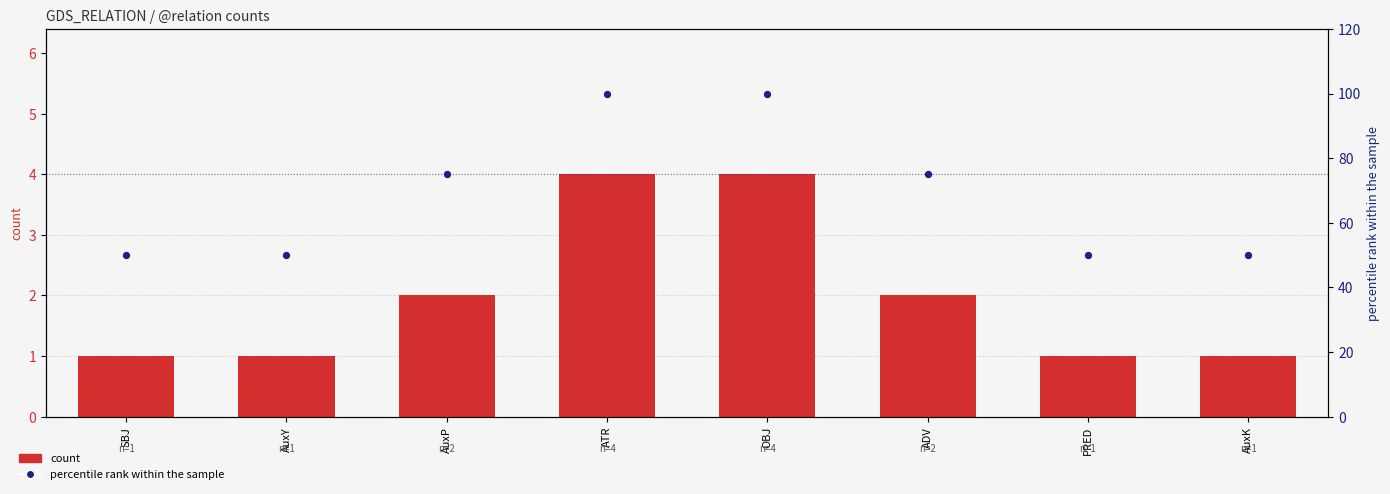

Which series has the largest total across all categories?

percentile rank within the sample